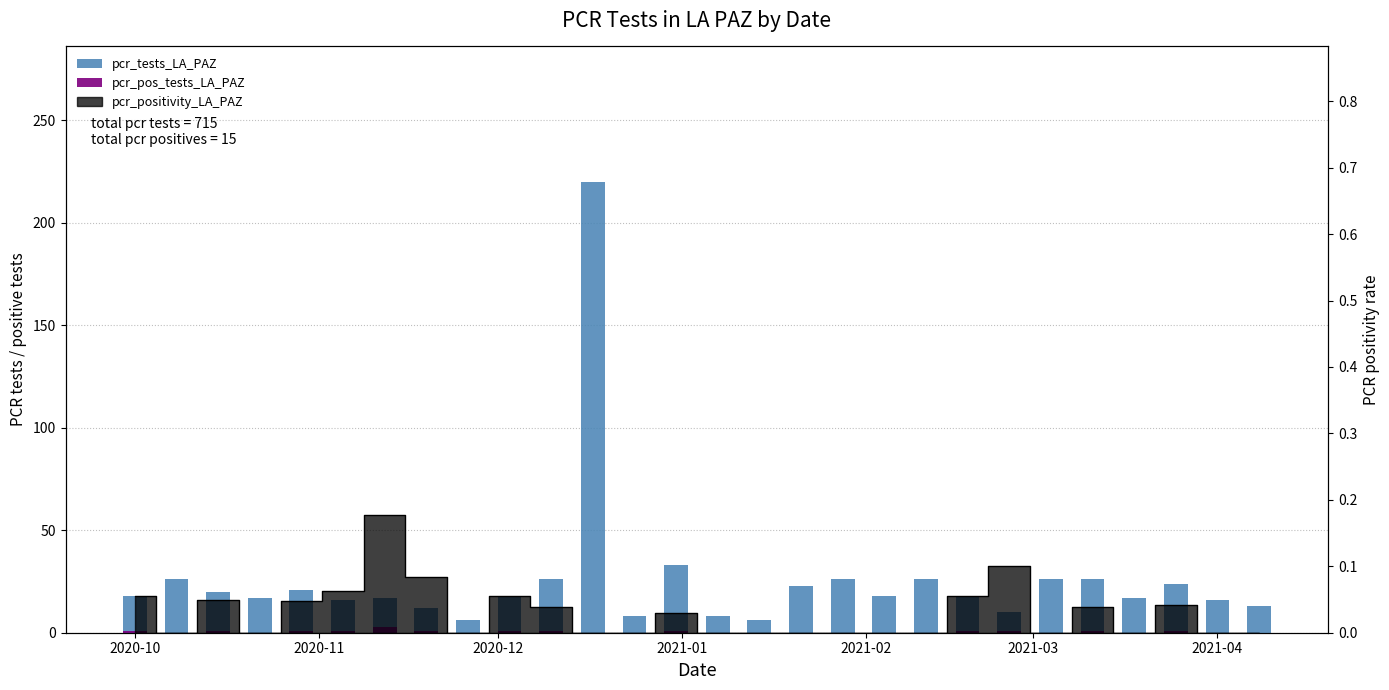

Reading left to right, transcribe all the data shown in this chart.

pcr_tests_LA_PAZ: 18	26	20	17	21	16	17	12	6	18	26	220	8	33	8	6	23	26	18	26	18	10	26	26	17	24	16	13
pcr_pos_tests_LA_PAZ: 1	0	1	0	1	1	3	1	0	1	1	0	0	1	0	0	0	0	0	0	1	1	0	1	0	1	0	0